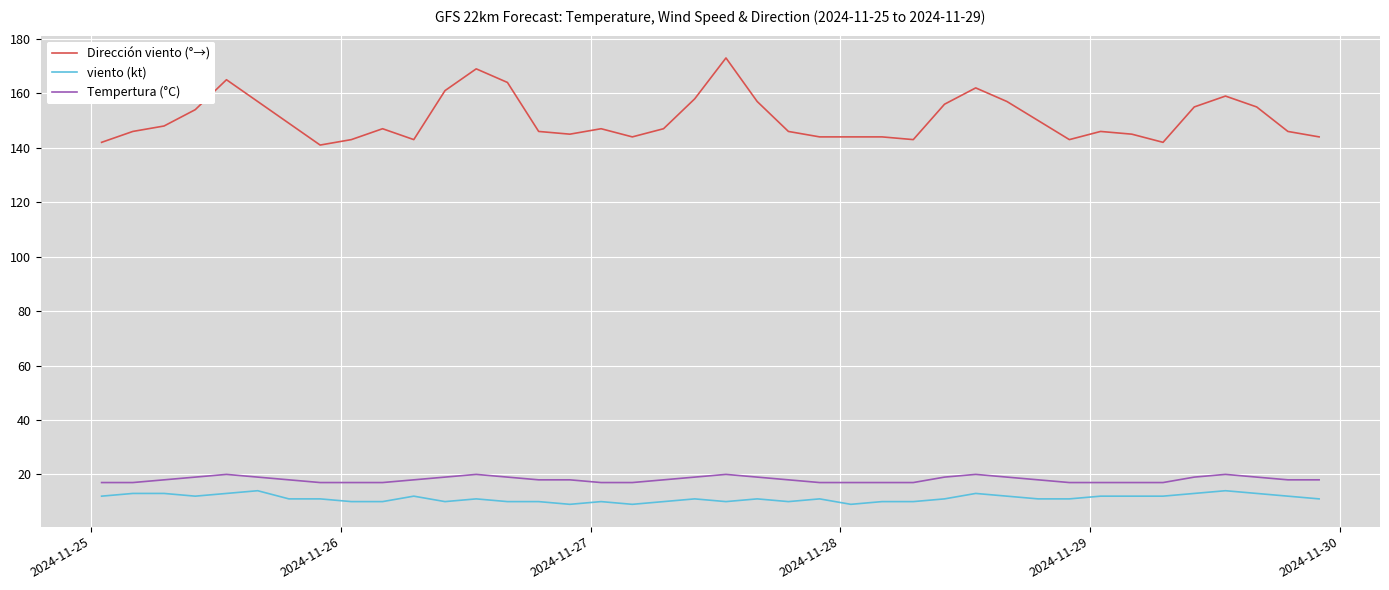

Which series has the largest total across all categories?

Dirección viento (°→)